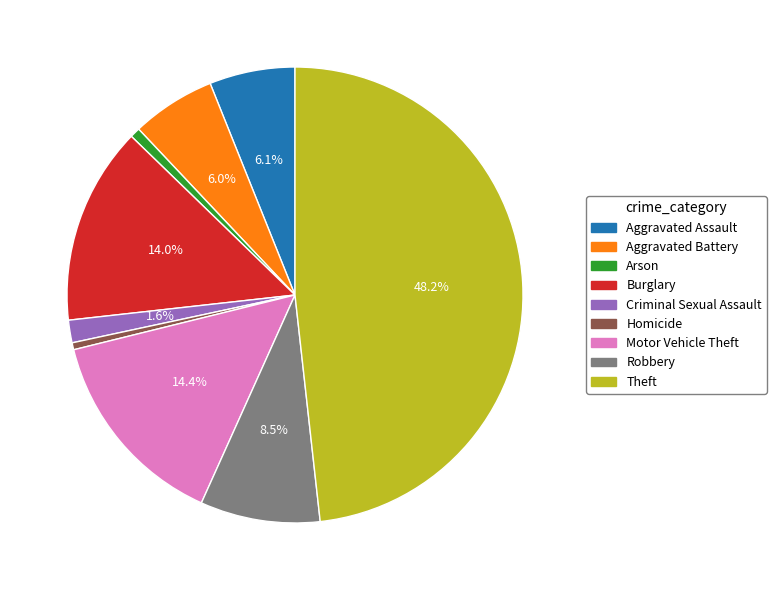

Between Aggravated Assault and Arson, which is larger?

Aggravated Assault